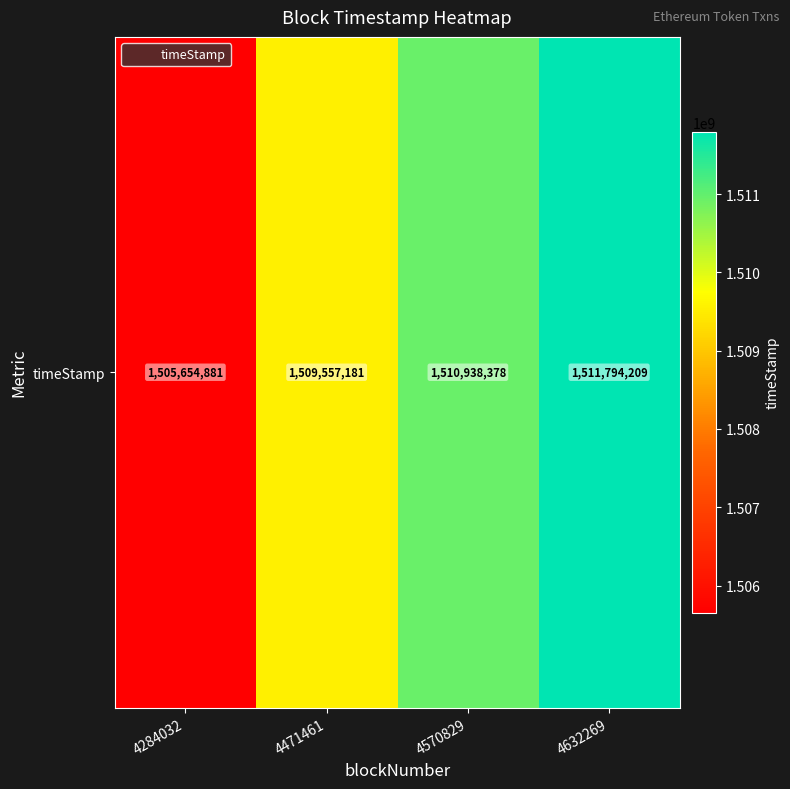

What is the smallest value displayed?

1505654881